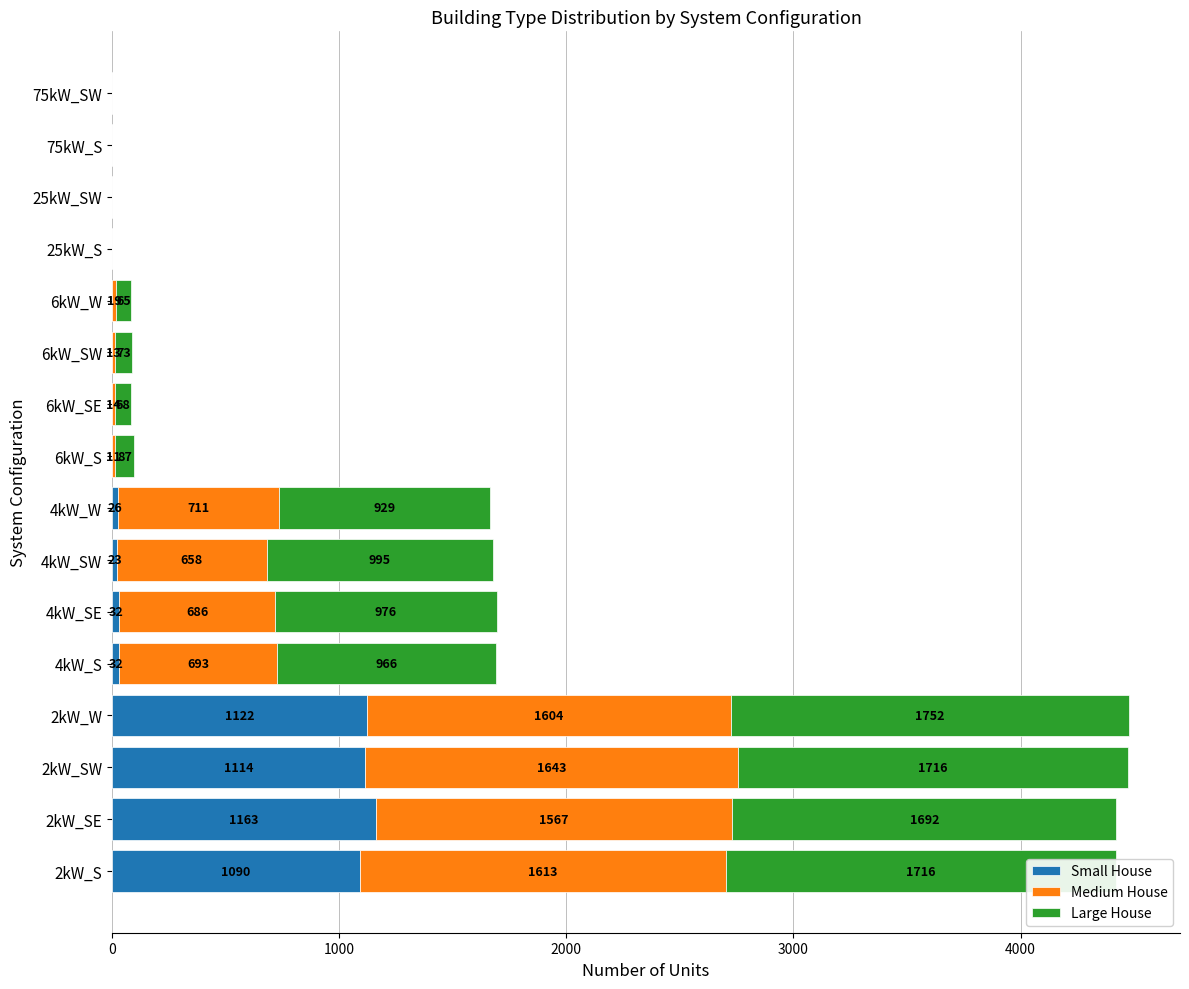

What is the highest value of the Small House series?

1163